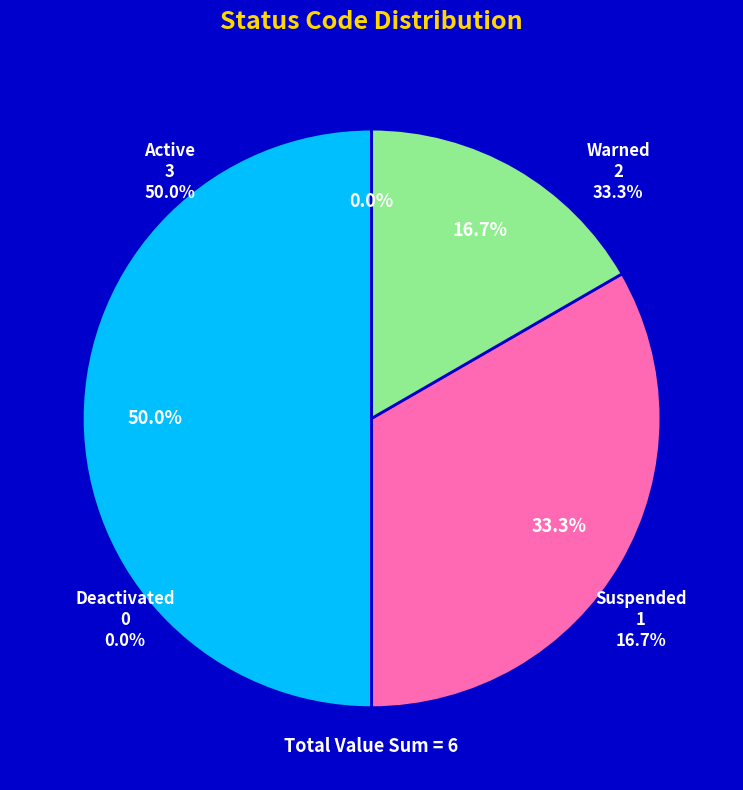

Does any single category account for the majority?

No